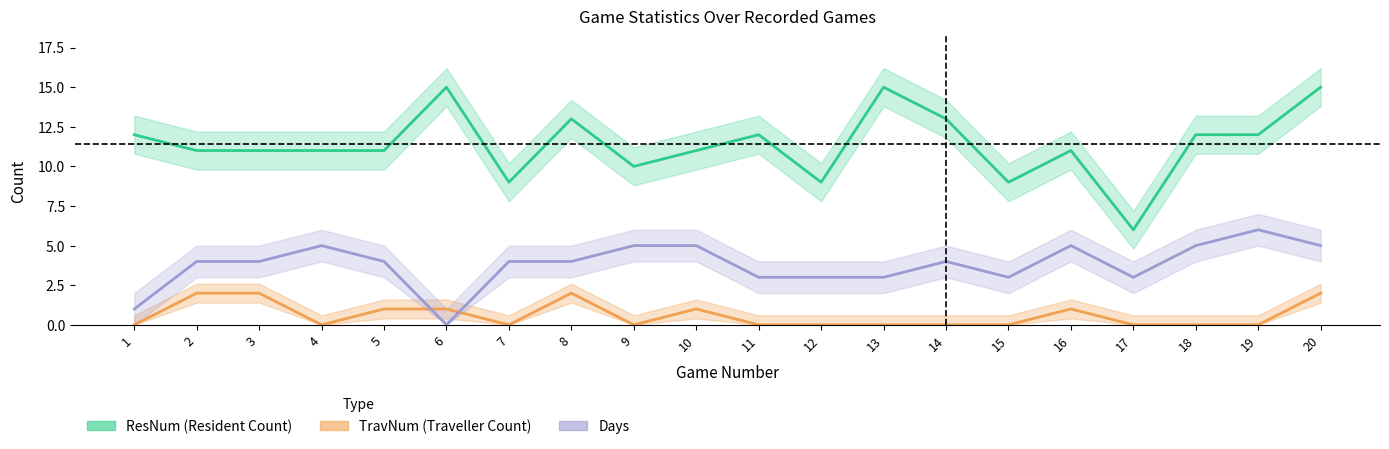

Is it true that ResNum equals 10 at 17?

False